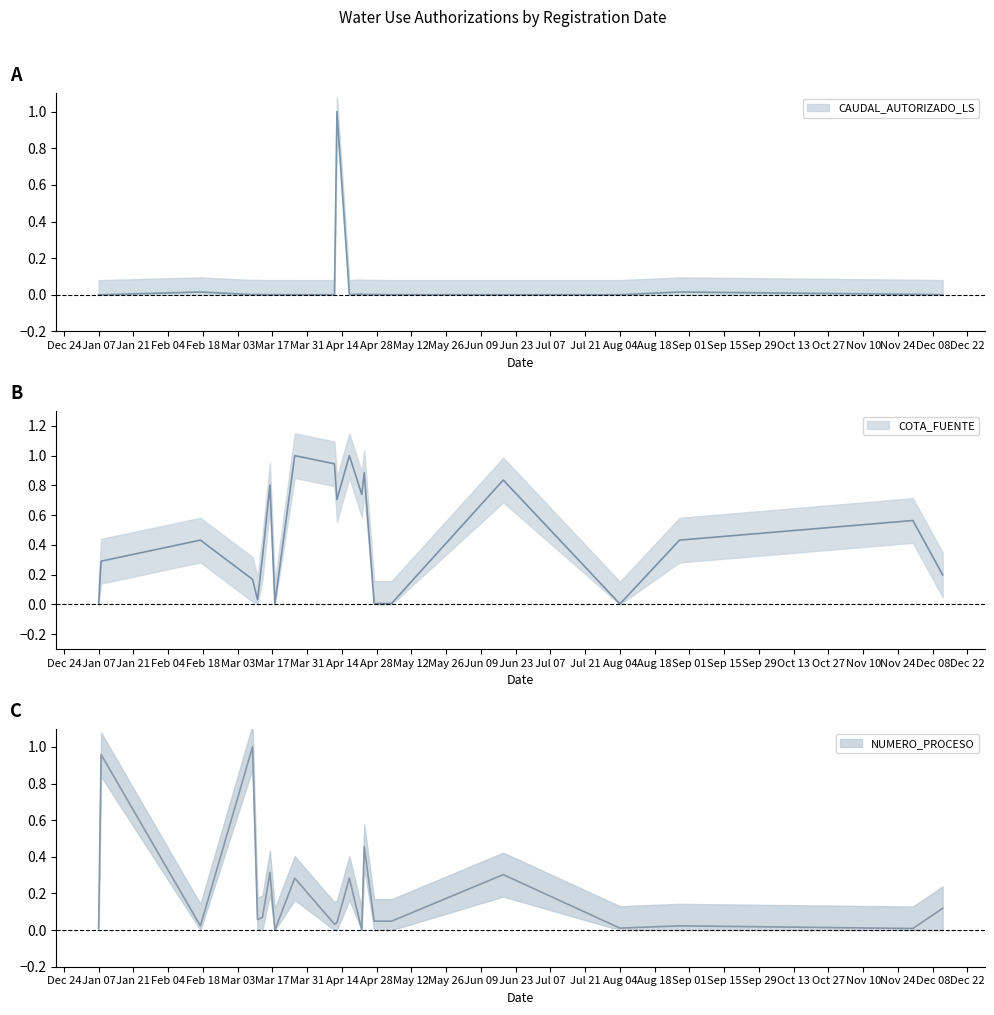

What is the maximum value shown in the chart?

1.0